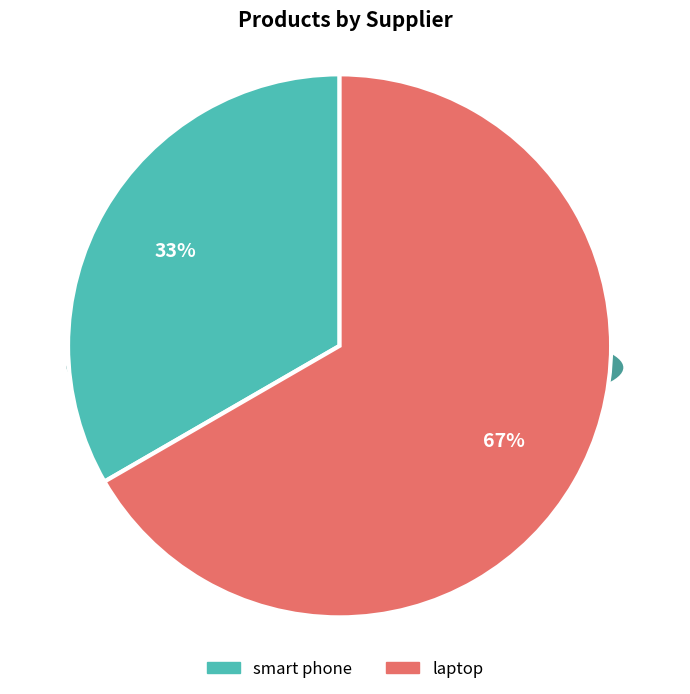

To the nearest percent, what is the combined percentage of smart phone and laptop?

100%